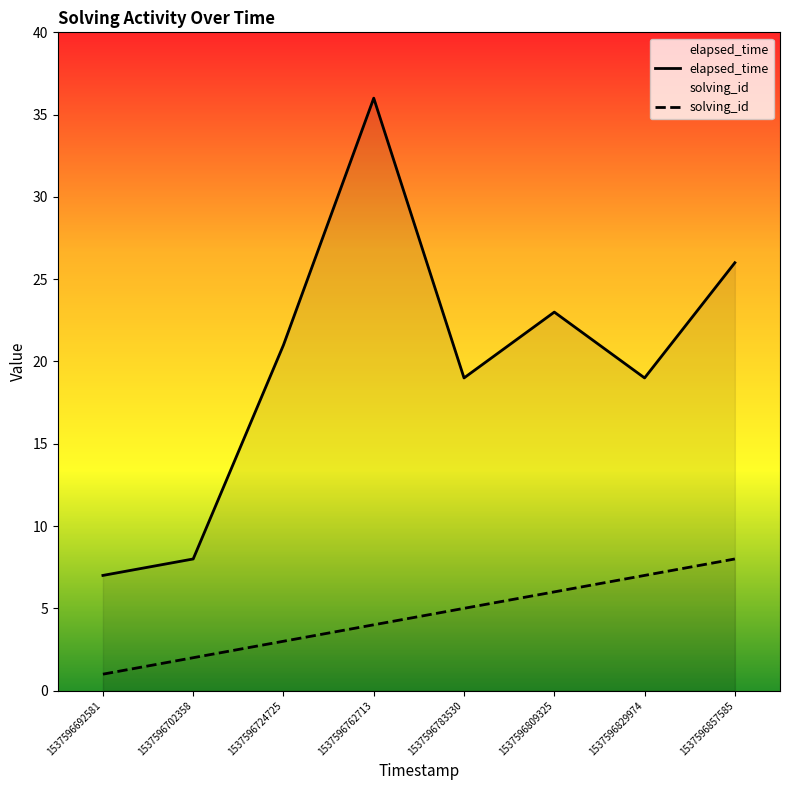

What is the sum of the solving_id values at 1537596762713 and 1537596724725?

7